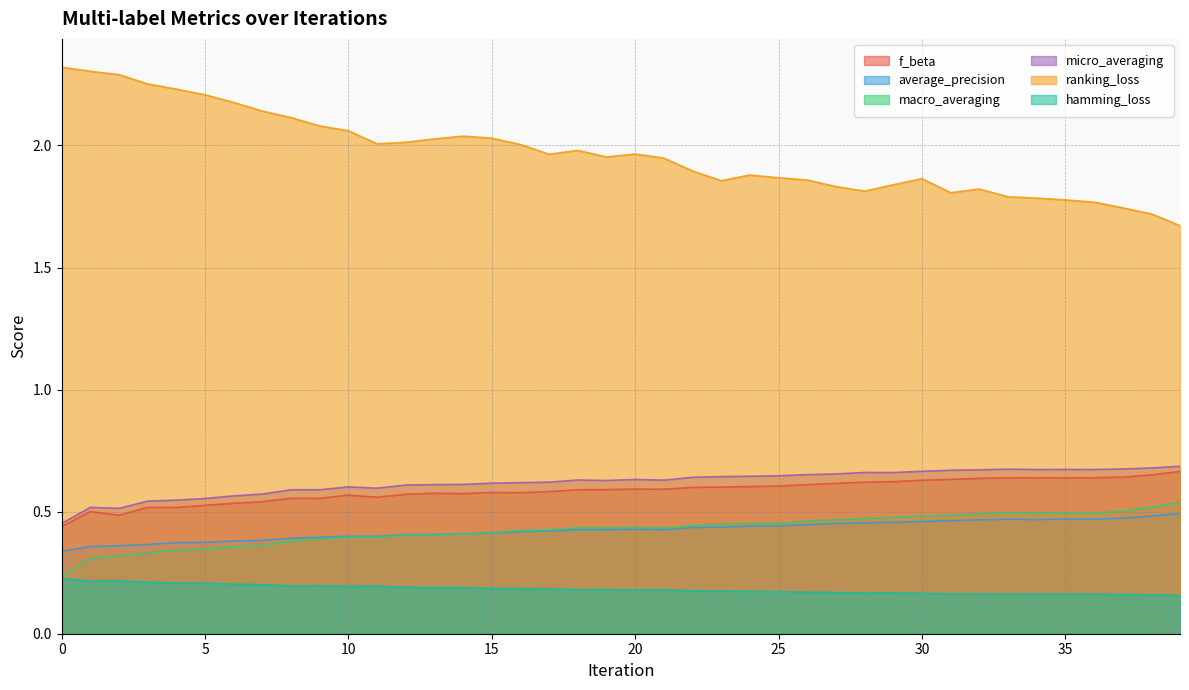

What is the sum of all macro_averaging values?

17.0